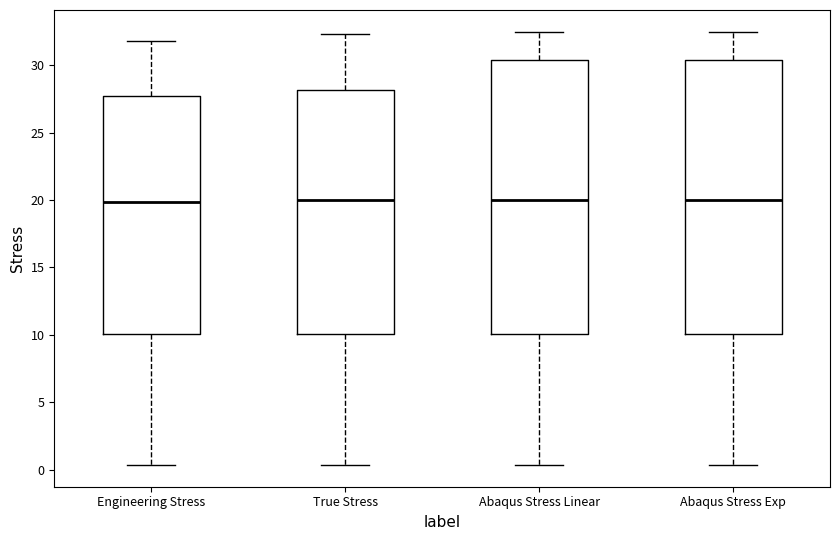

Reading left to right, transcribe this box plot: for each box, give where its median line is, the range the box spans, and where its two whiskers end, as read against the y-axis. The values are not printed on the chart, so give them approximately, as read against the axis.

Engineering Stress: median 20.0, box 10.0 to 27.5, whiskers 0.5 to 32.0
True Stress: median 20.0, box 10.0 to 28.0, whiskers 0.5 to 32.5
Abaqus Stress Linear: median 20.0, box 10.0 to 30.5, whiskers 0.5 to 32.5
Abaqus Stress Exp: median 20.0, box 10.0 to 30.5, whiskers 0.5 to 32.5